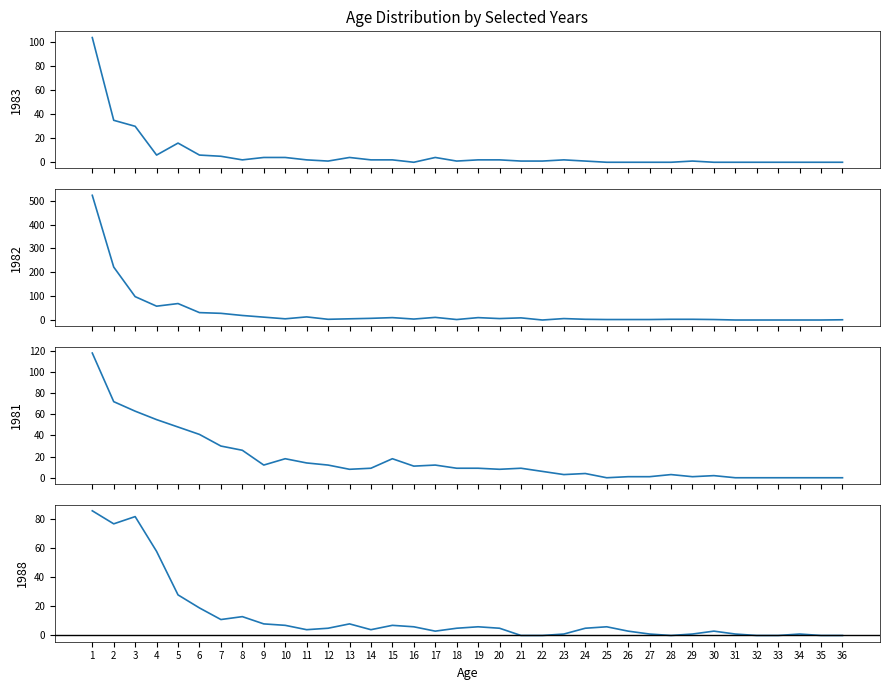

What is the sum of the 1982 values at 19 and 11?

23